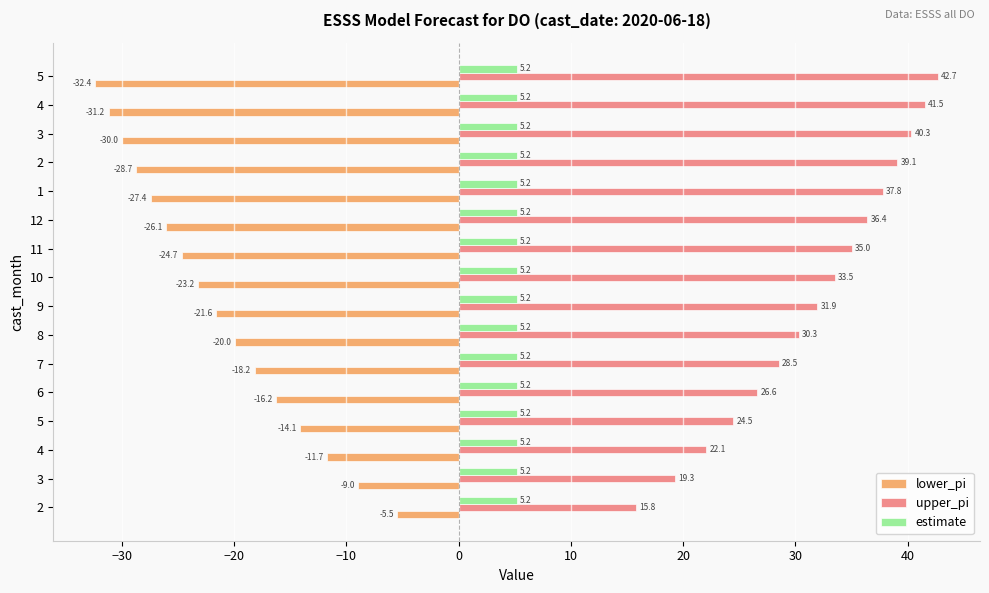

What is the smallest value displayed?

-32.4